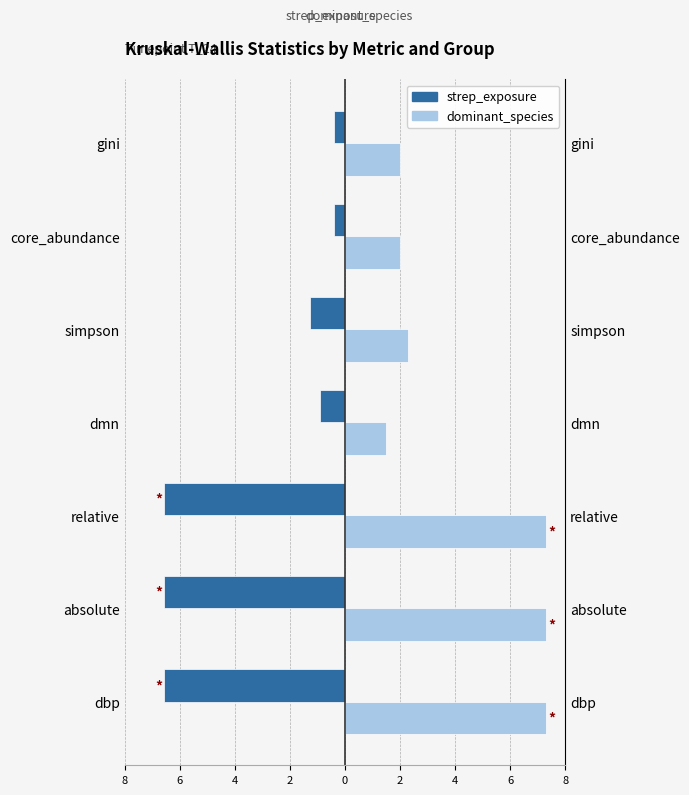

What is the maximum value shown in the chart?

7.3